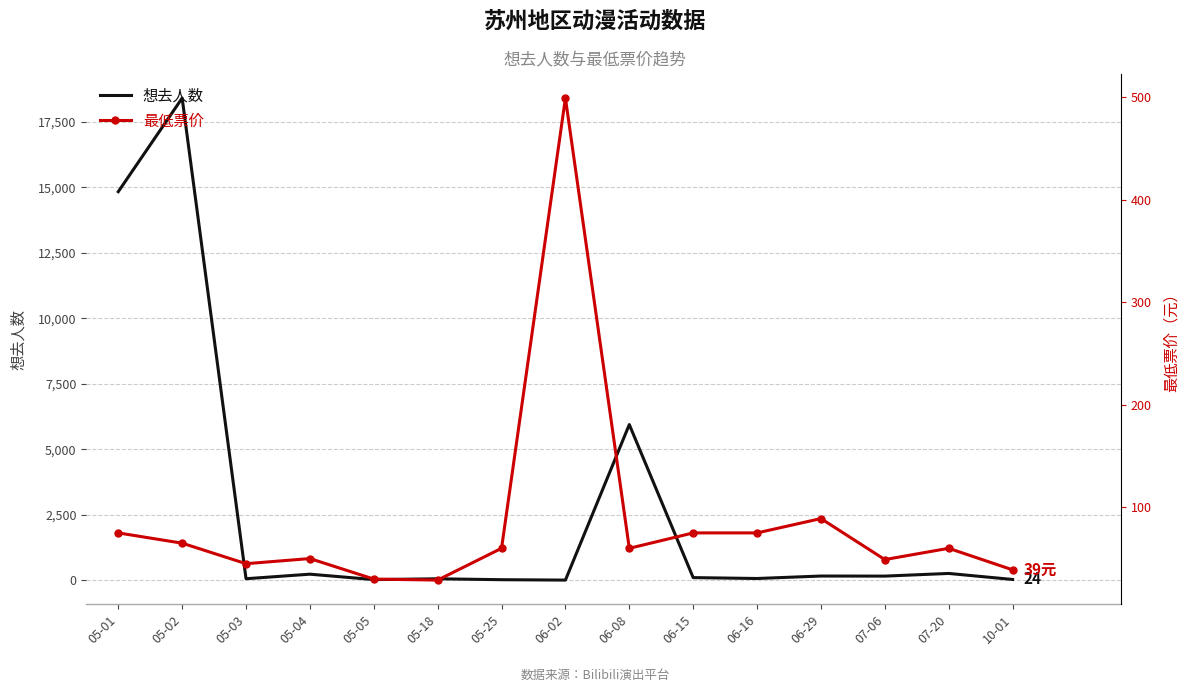

What is the difference between the highest and lowest values at 05-05?

11